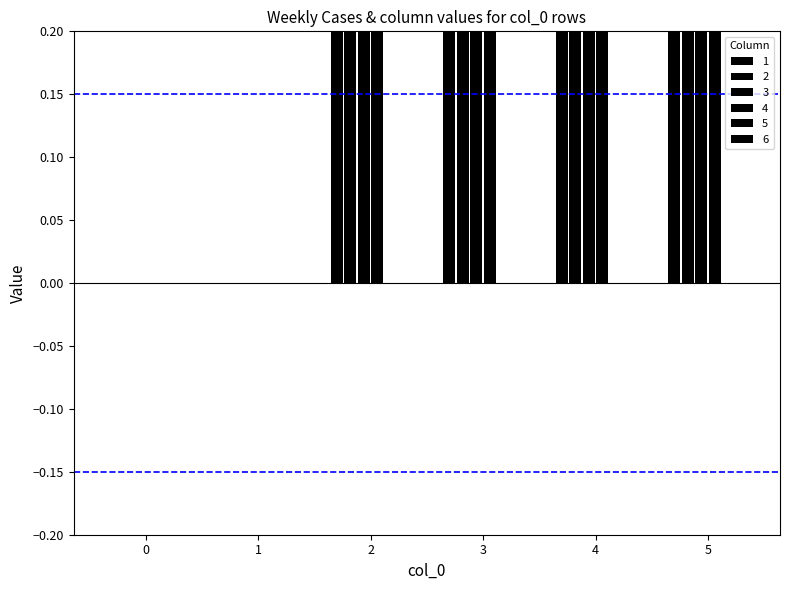

The value of 3 at 0 is 0. True or false?

True